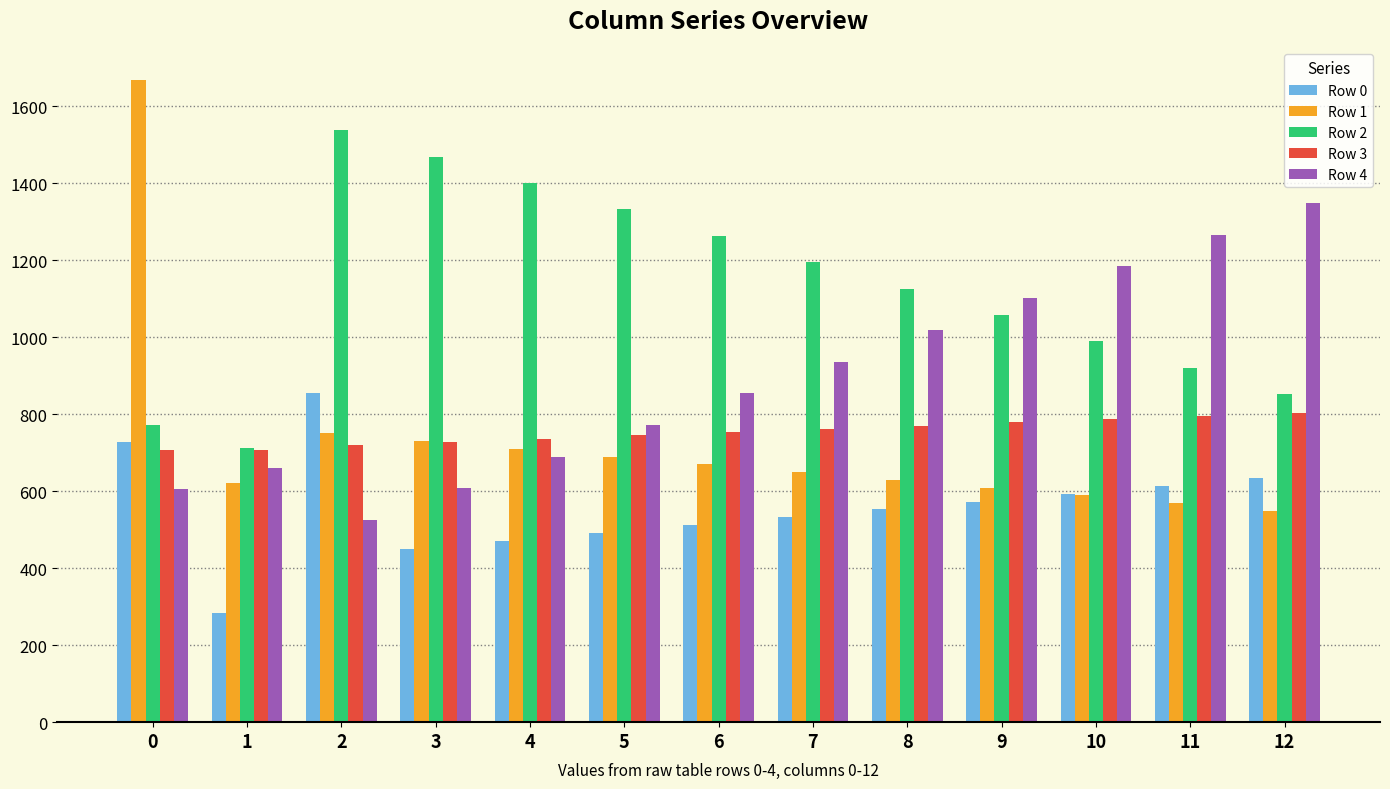

Is it true that Row 2 equals 751.7 at 2?

False